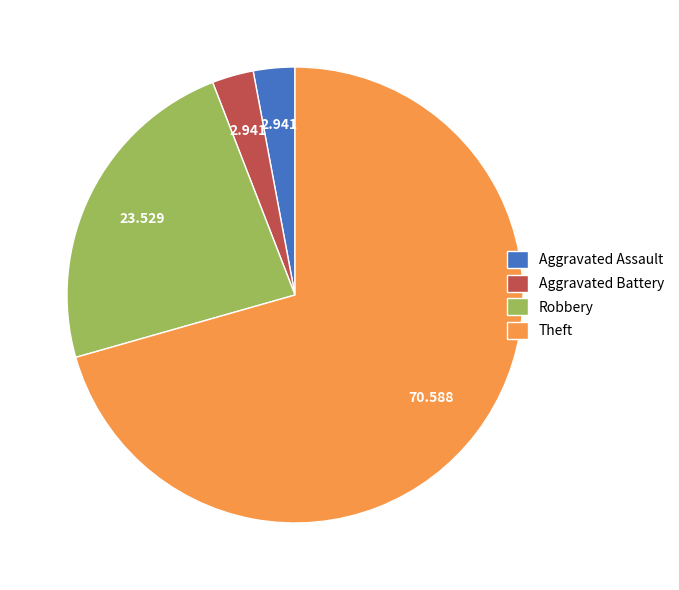

Which category accounts for the majority?

Theft